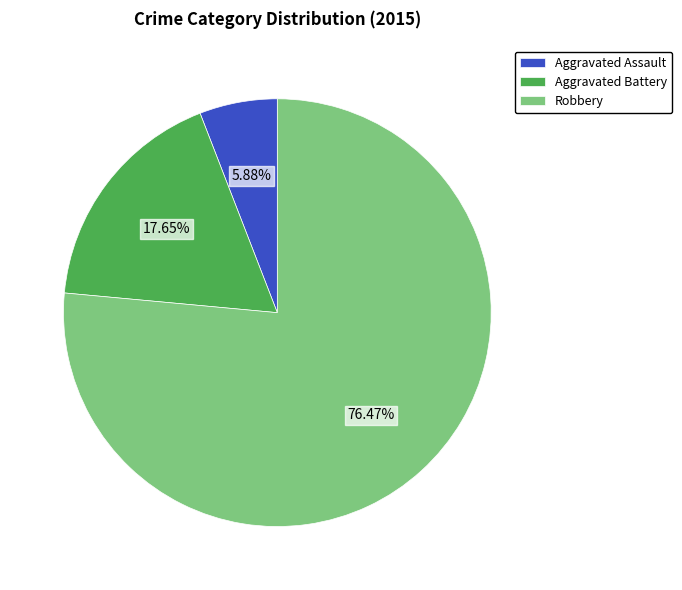

To the nearest percent, what portion does Aggravated Battery represent?

18%